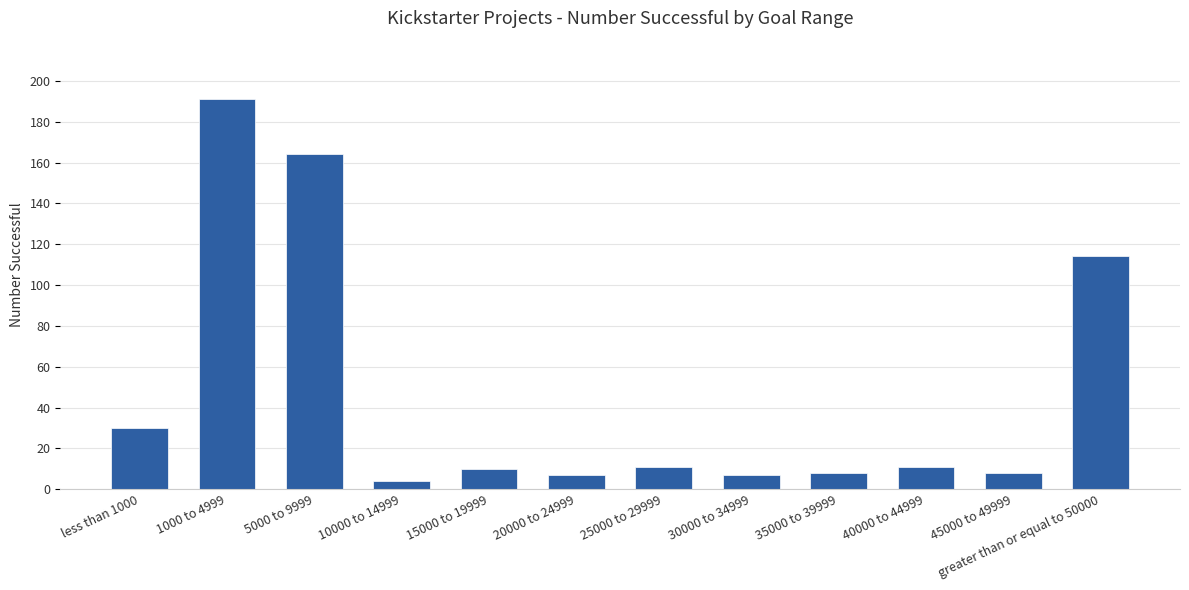

How many distinct data groups are displayed?

1